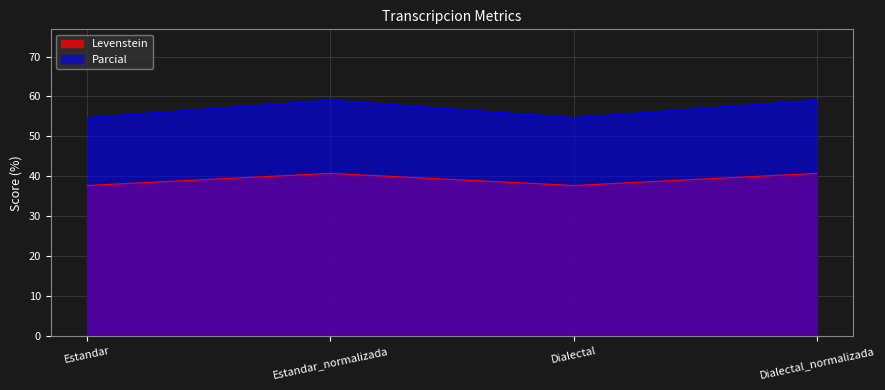

The value of Parcial at Estandar is 54.7. True or false?

True